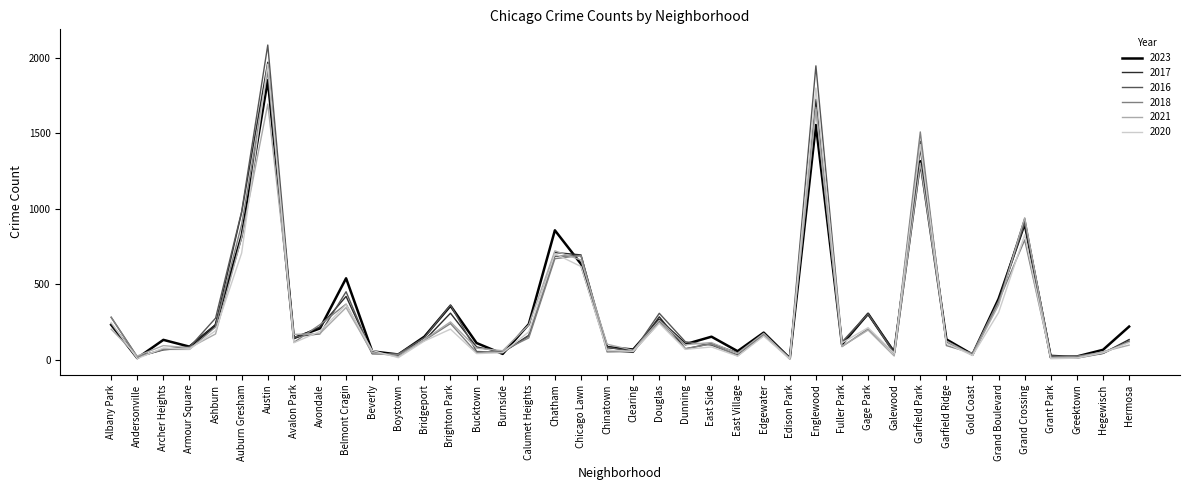

Where does the 2021 series first go above 123?

Albany Park